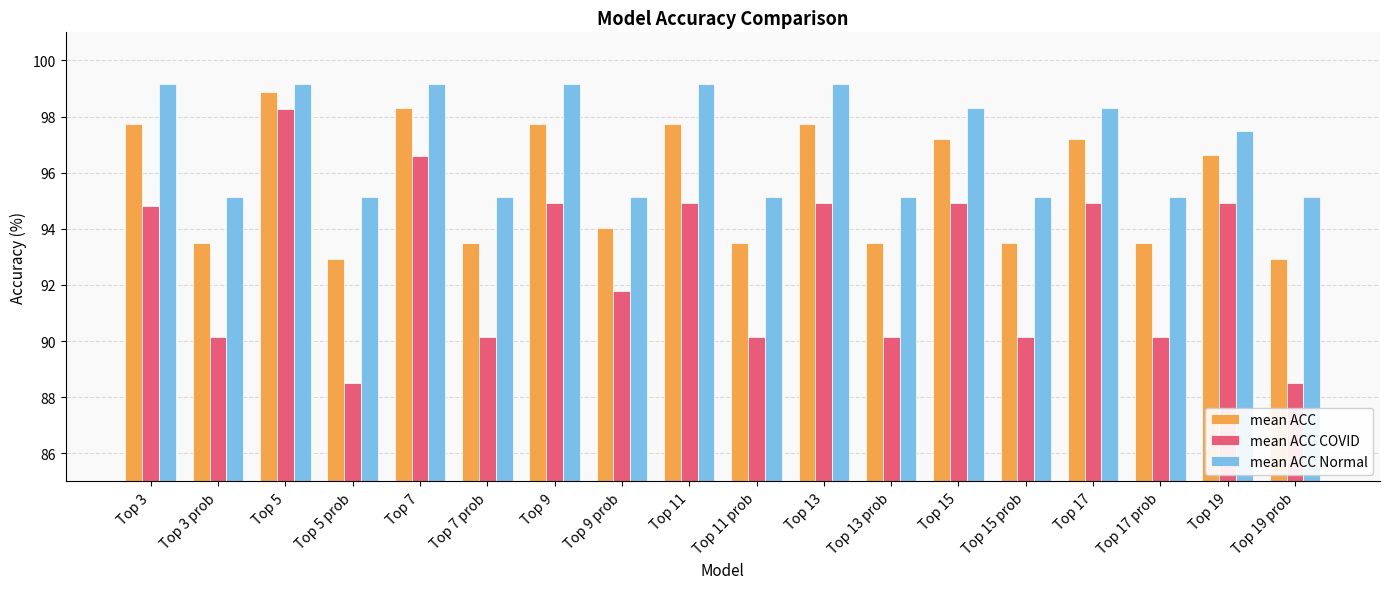

What is the maximum value shown in the chart?

99.2